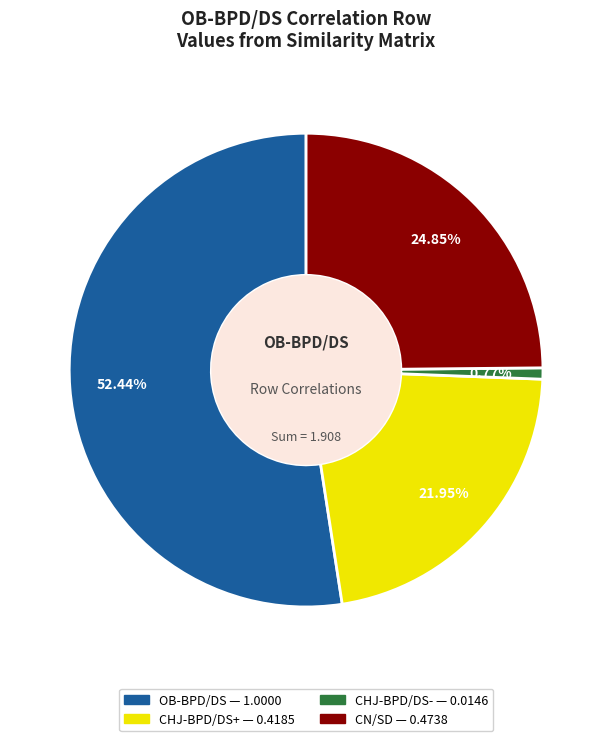

To the nearest percent, what percentage of the pie is CN/SD?

25%